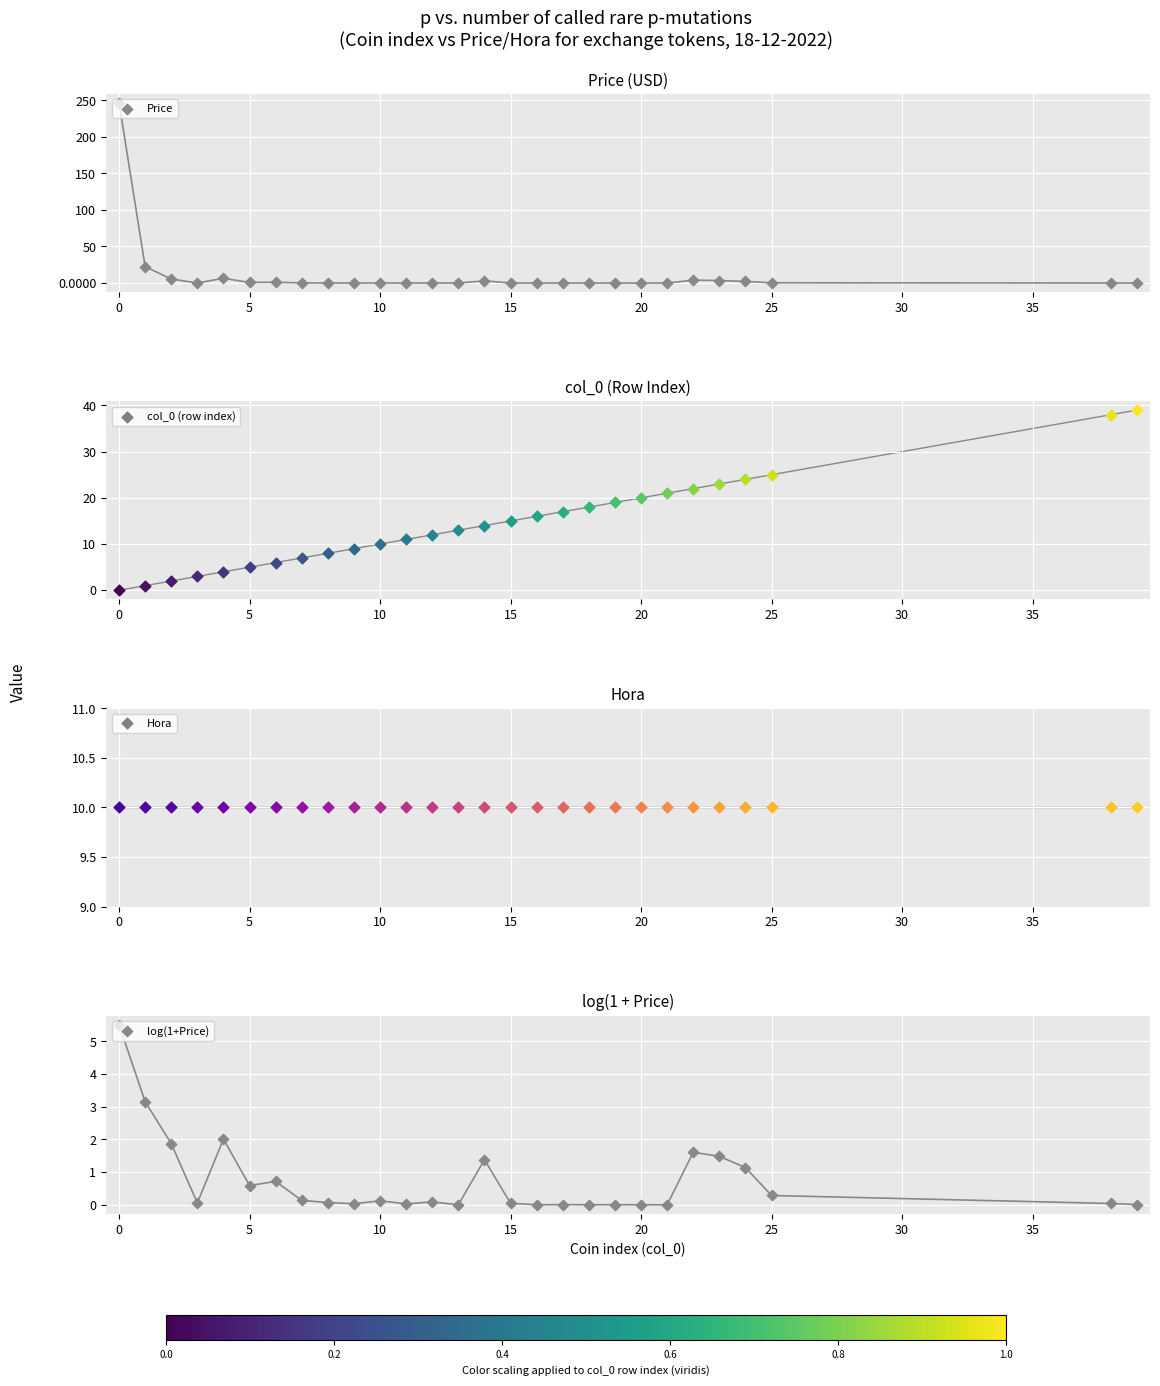

Which series reaches the minimum Y coordinate?

log(1+Price)